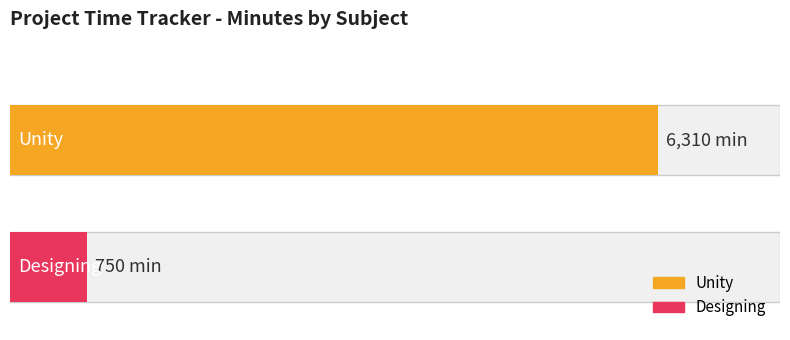

Reading left to right, extract all data points from this chart.

Unity=6310	Designing=750